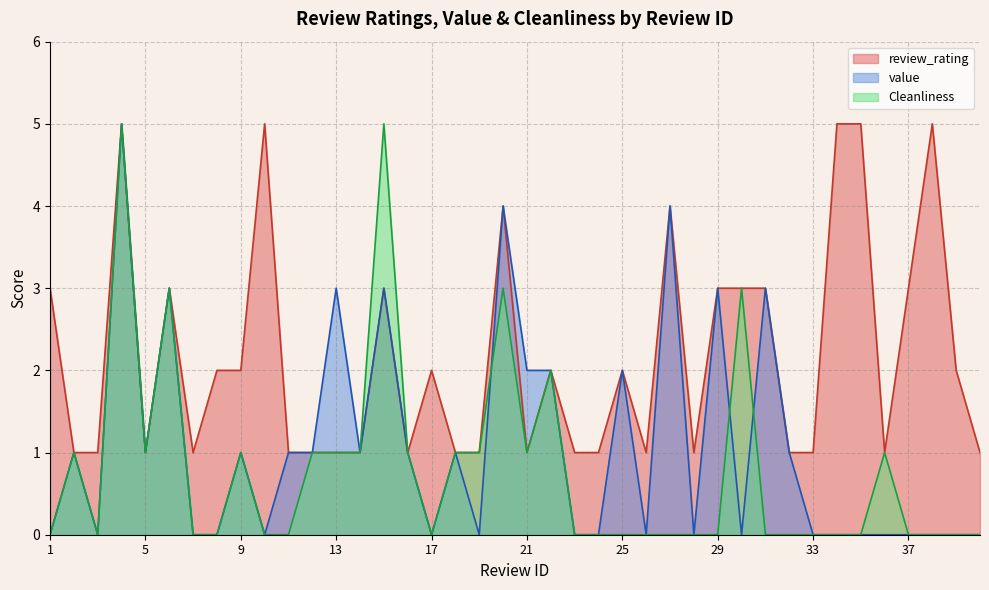

Does the chart display data point markers on the line(s)?

No